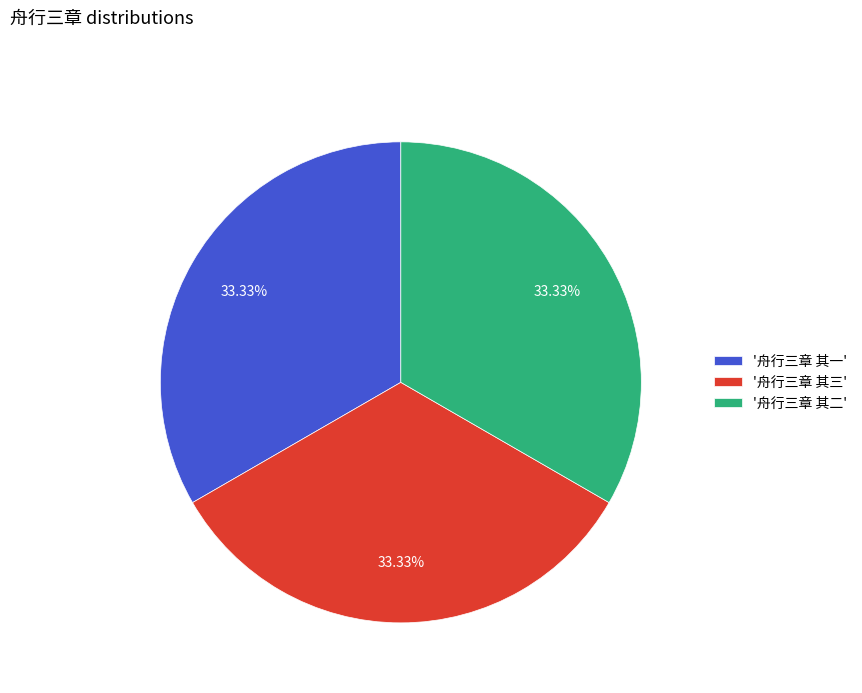

Does '舟行三章 其二' represent more than half of the total?

No